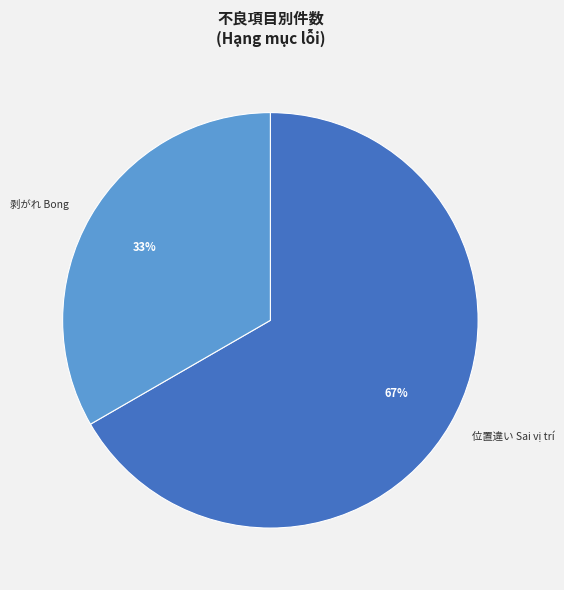

Rank the categories by value from lowest to highest.

剥がれ Bong, 位置違い Sai vị trí